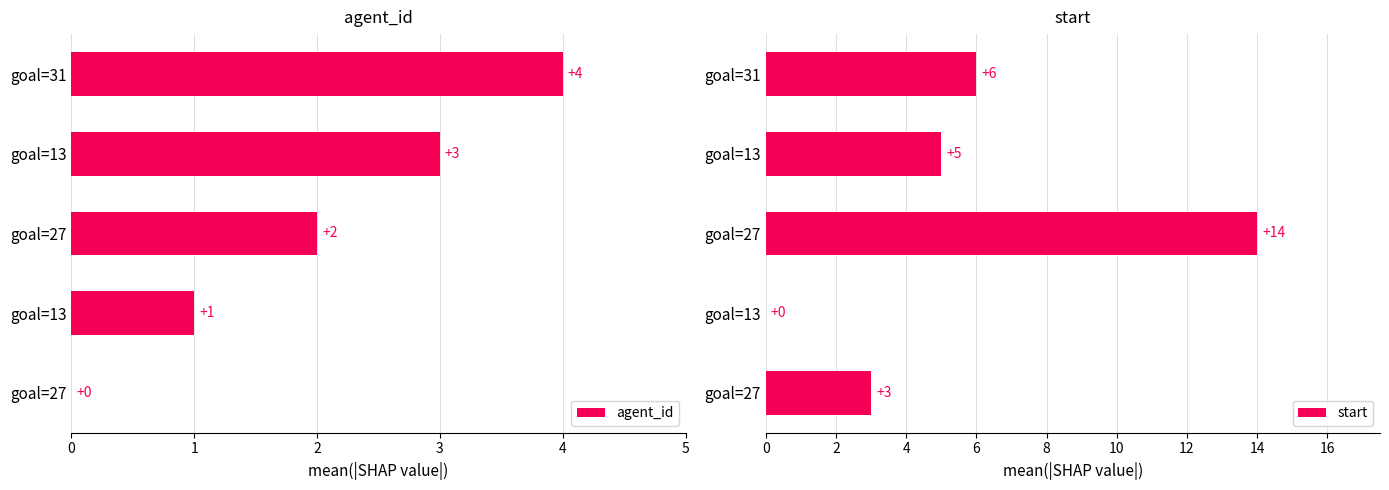

What is the difference between the second highest and second lowest values in the start series?

3